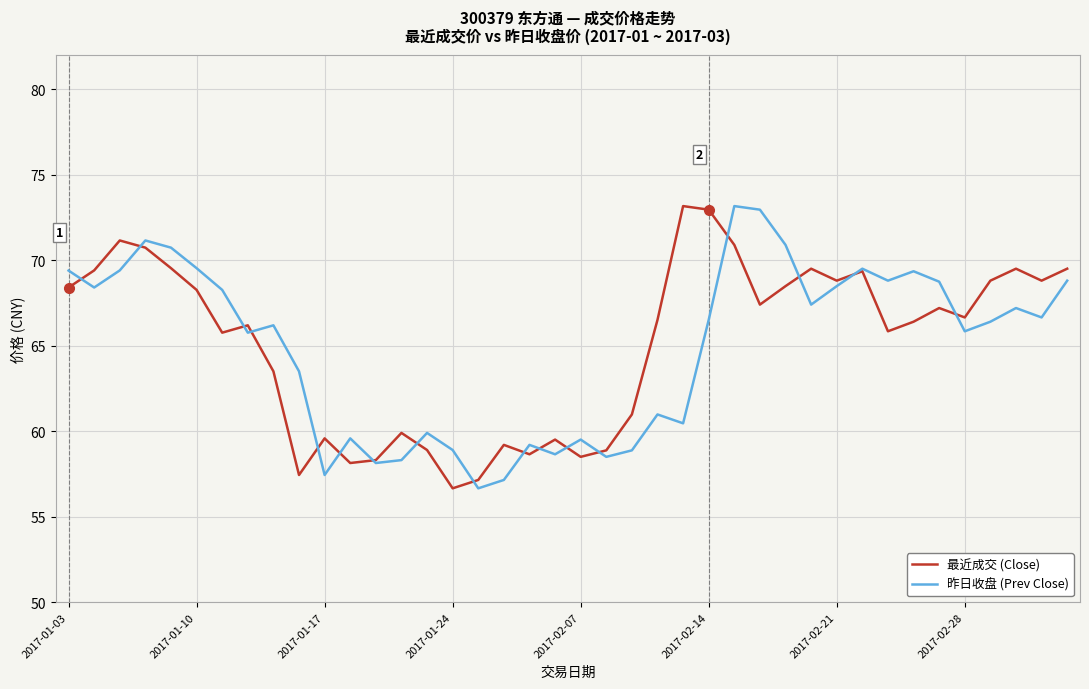

What is the minimum value for 最近成交 (Close)?

56.7